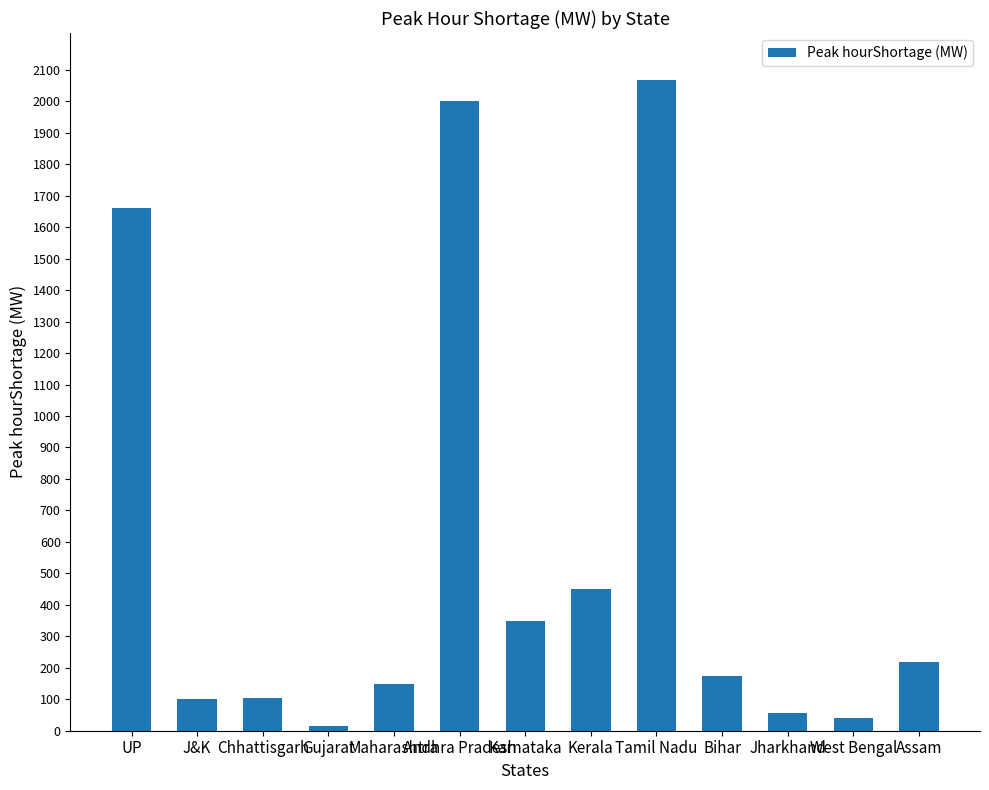

The value at J&K is 100. True or false?

True